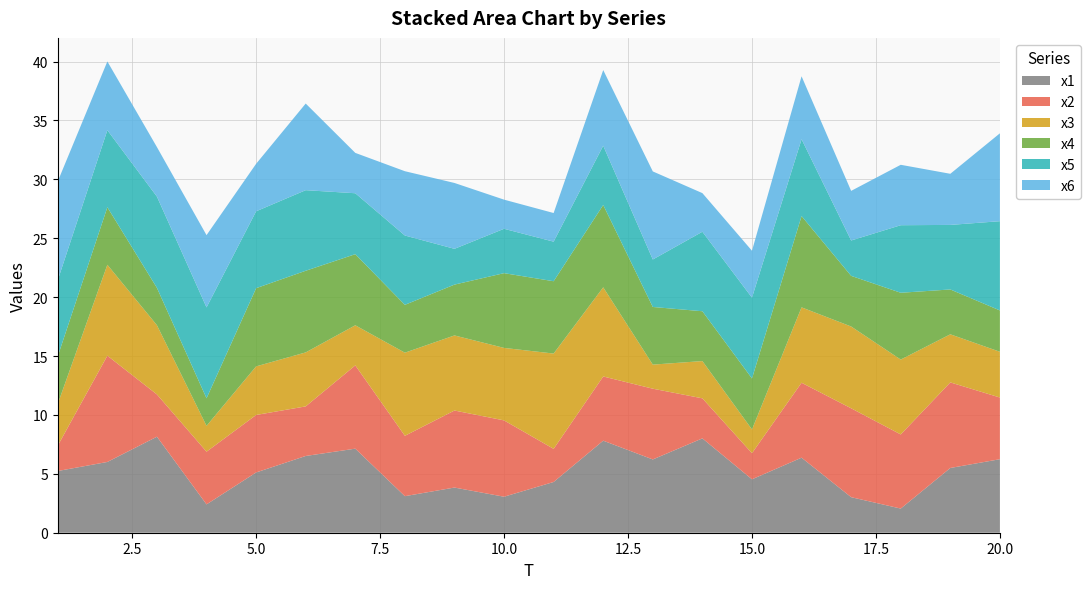

Reading right to left, list all the values displayed in this chart.

x1: 6.2	5.5	2.1	3.0	6.4	4.5	8.0	6.2	7.8	4.3	3.1	3.8	3.1	7.1	6.5	5.1	2.4	8.2	6.0	5.2
x2: 5.2	7.3	6.3	7.5	6.4	2.2	3.4	6.0	5.5	2.8	6.5	6.5	5.1	7.1	4.2	4.9	4.5	3.6	9.0	2.2
x3: 3.9	4.1	6.4	6.9	6.4	2.0	3.2	2.0	7.6	8.1	6.2	6.4	7.1	3.4	4.6	4.1	2.2	5.9	7.7	3.6
x4: 3.5	3.8	5.7	4.3	7.7	4.3	4.2	4.9	7.0	6.1	6.3	4.3	4.1	6.0	6.9	6.6	2.3	3.2	4.9	4.0
x5: 7.6	5.5	5.7	3.0	6.5	6.9	6.7	4.0	5.0	3.4	3.8	3.0	5.9	5.2	6.8	6.5	7.7	7.7	6.5	6.5
x6: 7.5	4.3	5.1	4.2	5.3	4.0	3.3	7.5	6.4	2.4	2.5	5.6	5.5	3.4	7.4	4.0	6.1	4.2	5.8	8.4